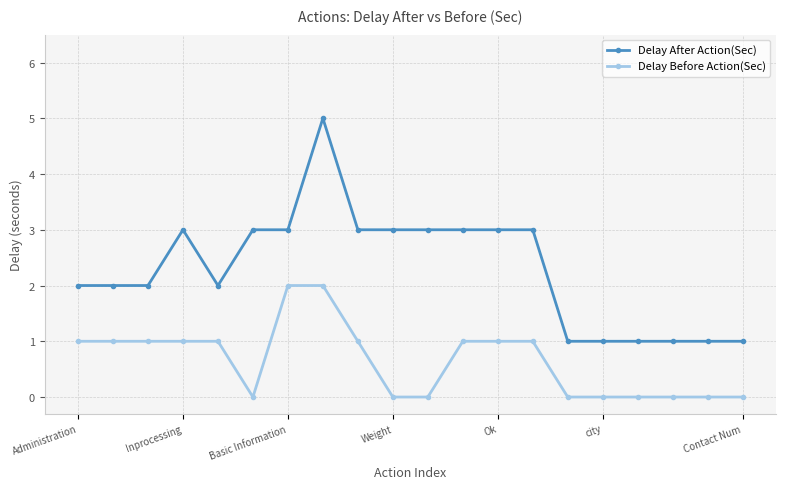

Which series has the widest spread of values?

Delay After Action(Sec)